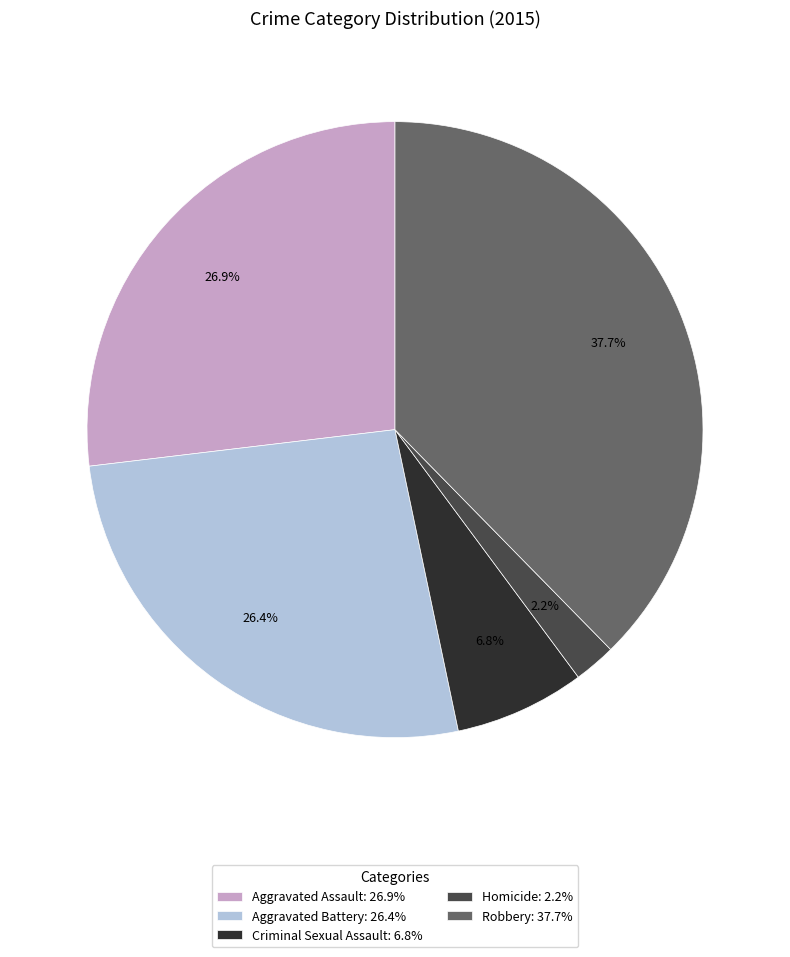

To the nearest percent, what is the combined percentage of Aggravated Battery and Aggravated Assault?

53%